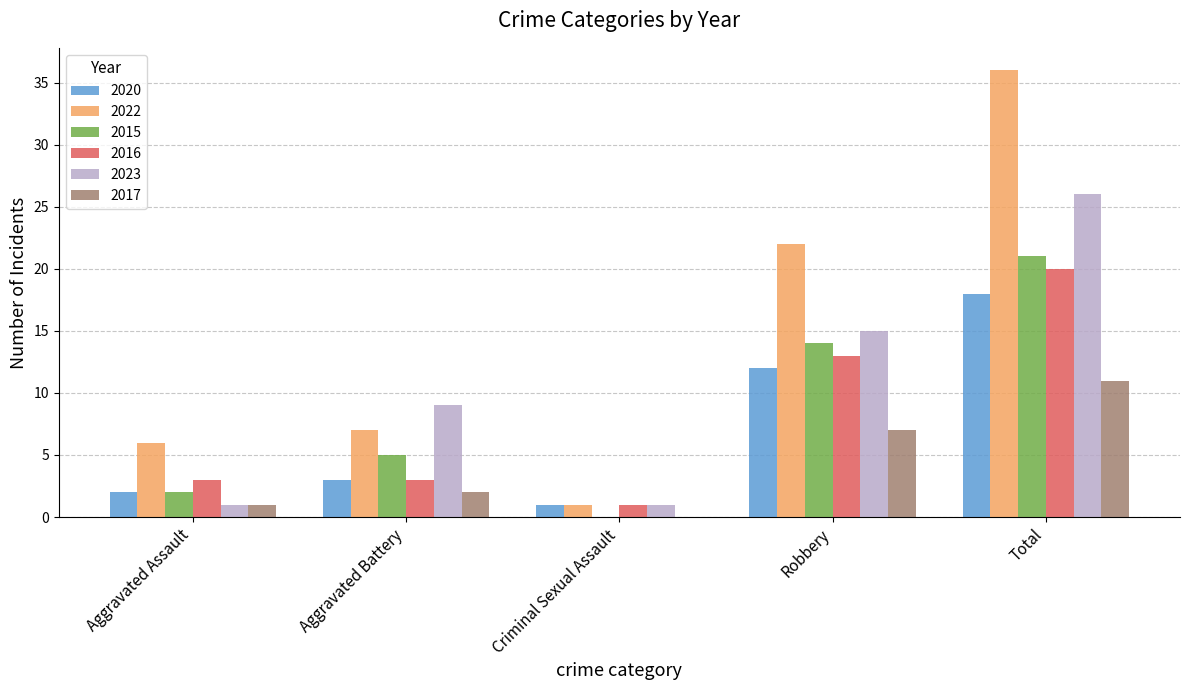

What is the sum of the 2017 values at Total and Criminal Sexual Assault?

11